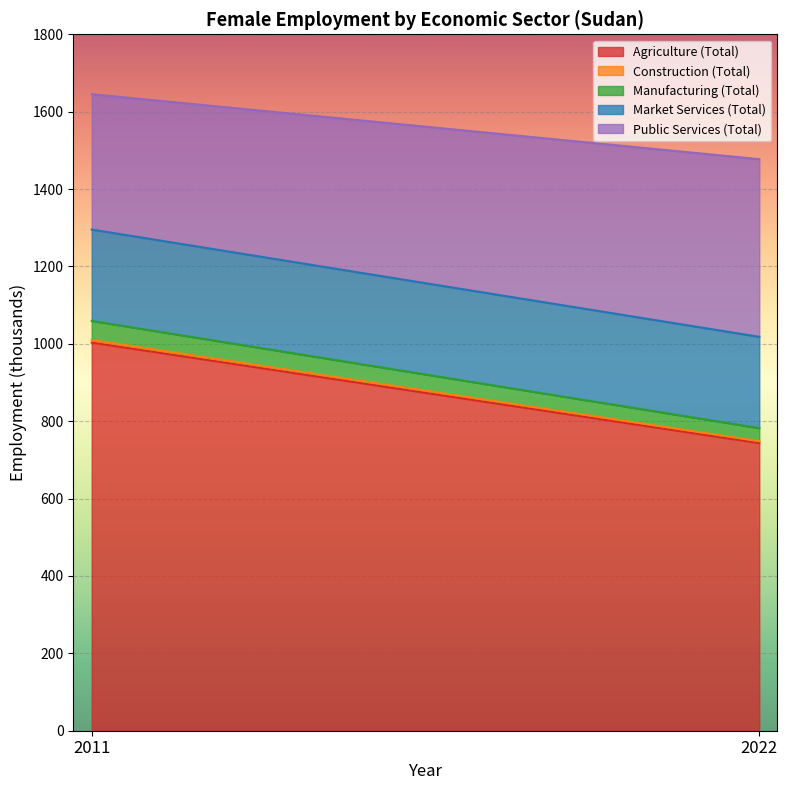

What is the difference between the maximum and minimum values in the Market Services (Total) series?

0.1